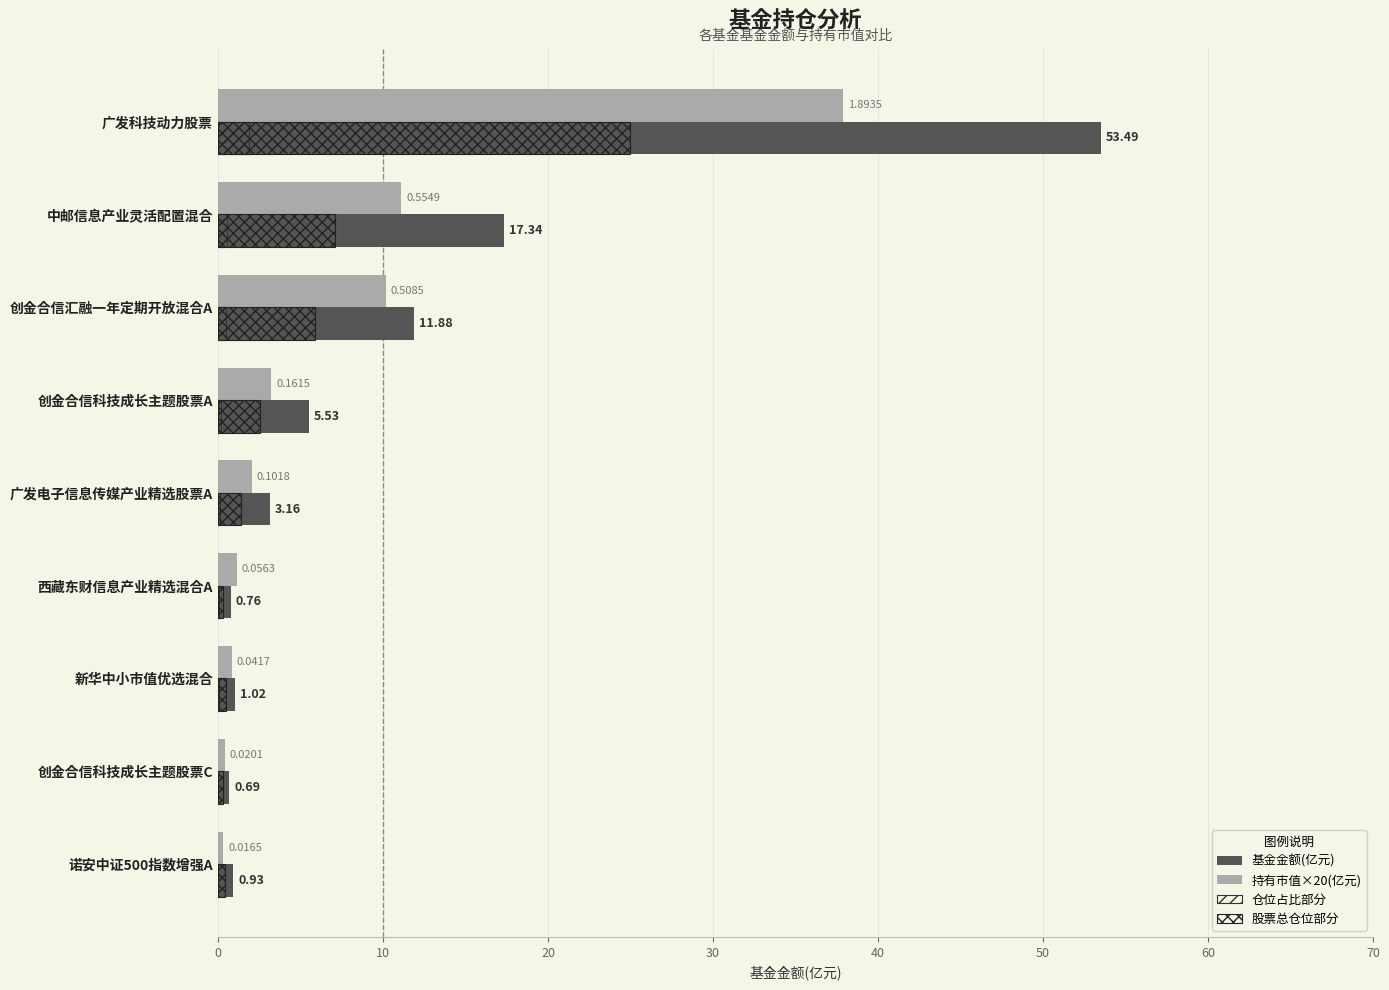

What is the value of the 基金金额(亿元) bar at the 8th from the left?

0.7